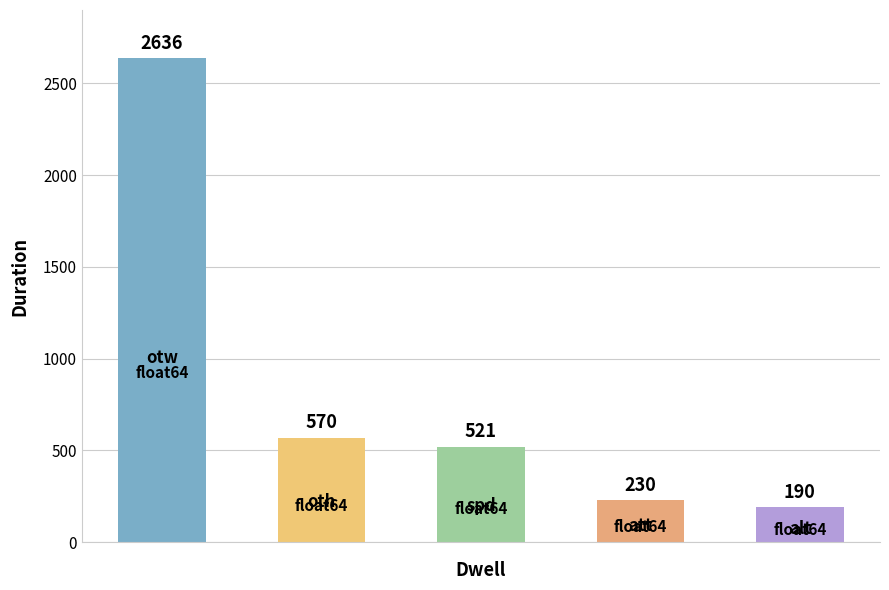

What is the value of the 4th bar from the left?

230